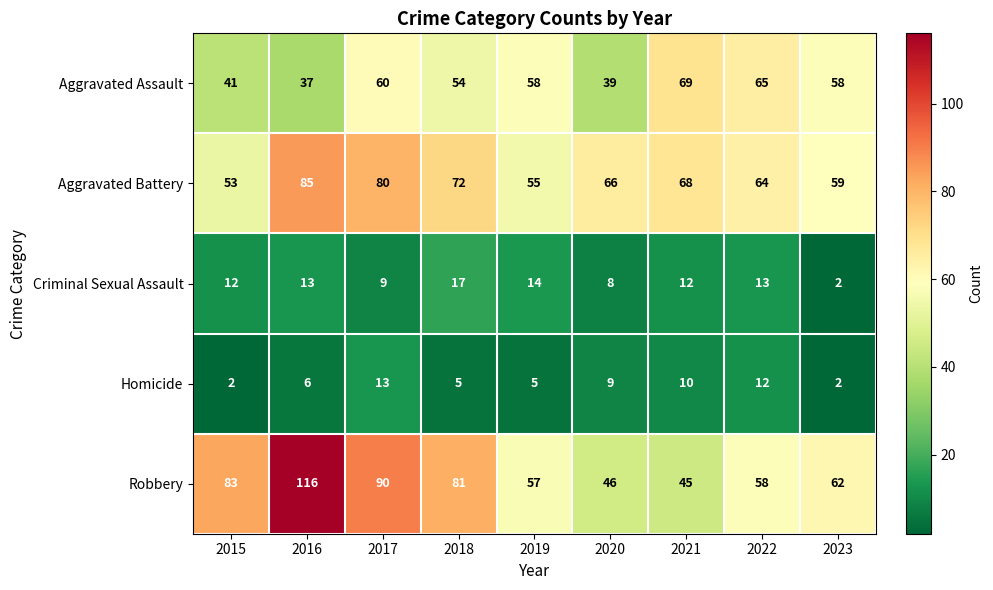

True or false: Robbery has a value of 62 at 2023.

True